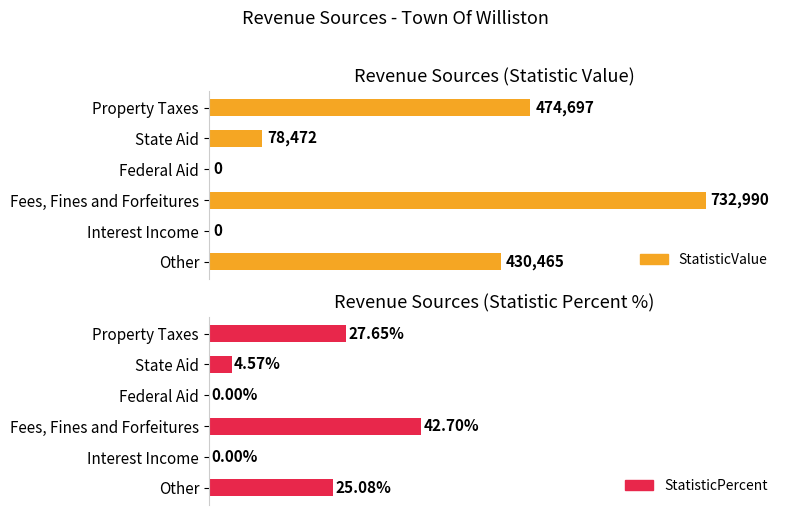

Count the number of categories in the chart.

6